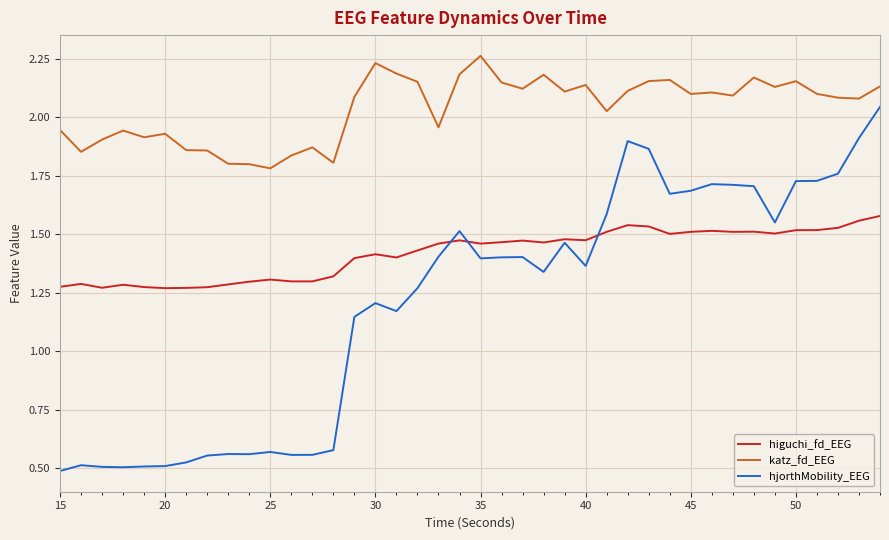

True or false: katz_fd_EEG and hjorthMobility_EEG cross at least once.

False